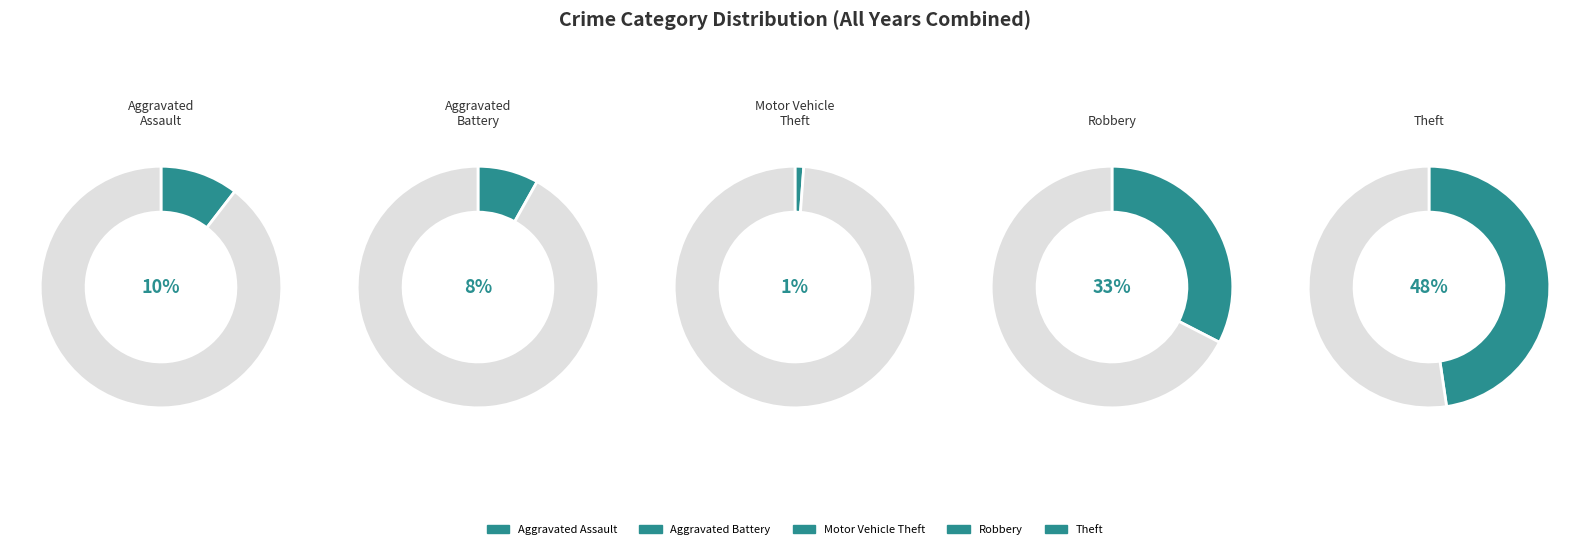

Which slice is the largest?

Theft